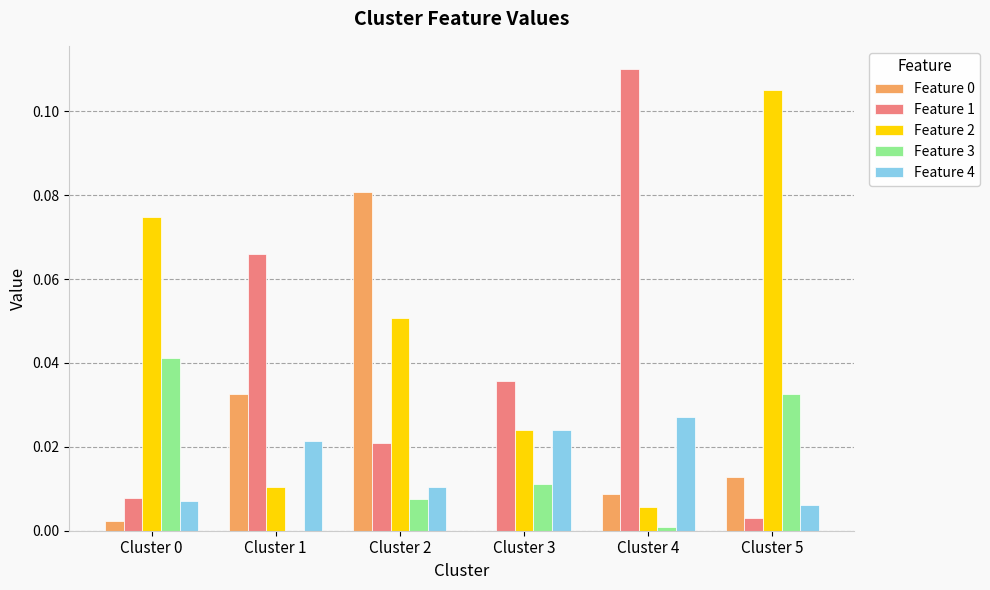

At which category is the sum across all series the highest?

Cluster 2